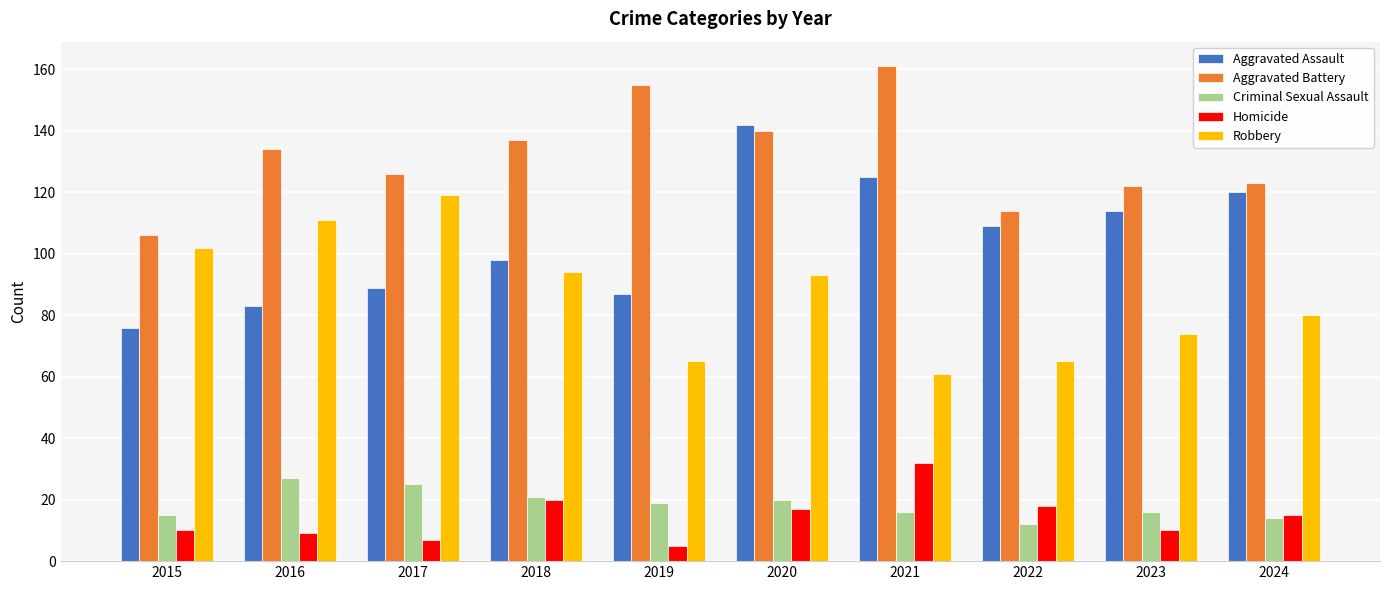

What is the minimum value shown in the chart?

5